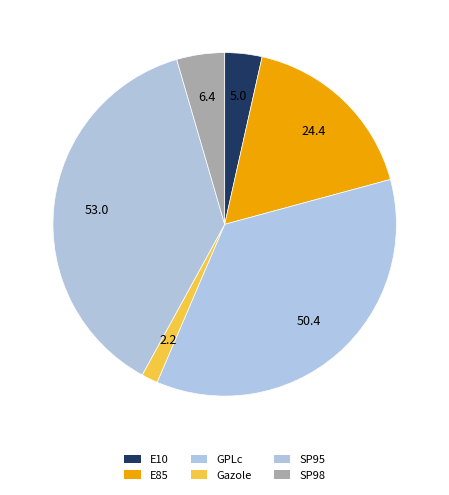

What percentage is NOT represented by GPLc?

64.4%